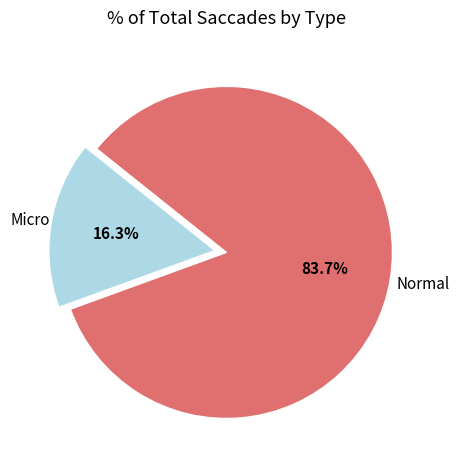

Does Micro represent more than half of the total?

No